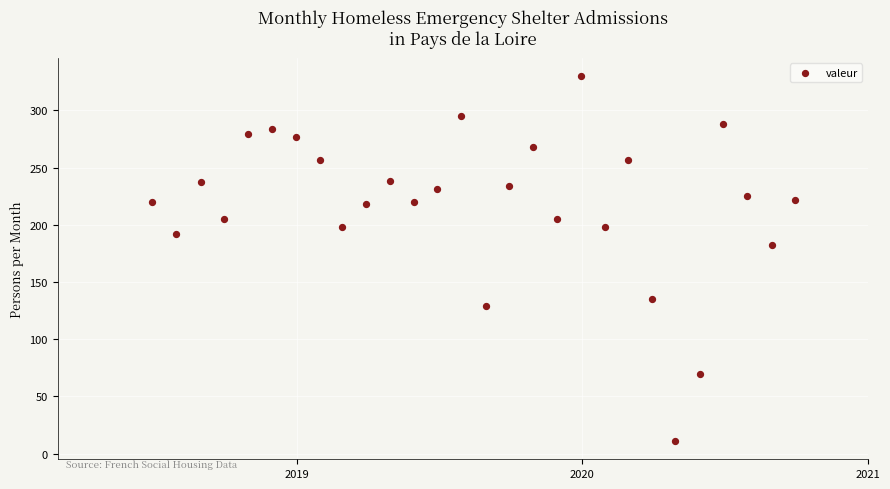

What Y value in the scatter plot is closest to 170?

182